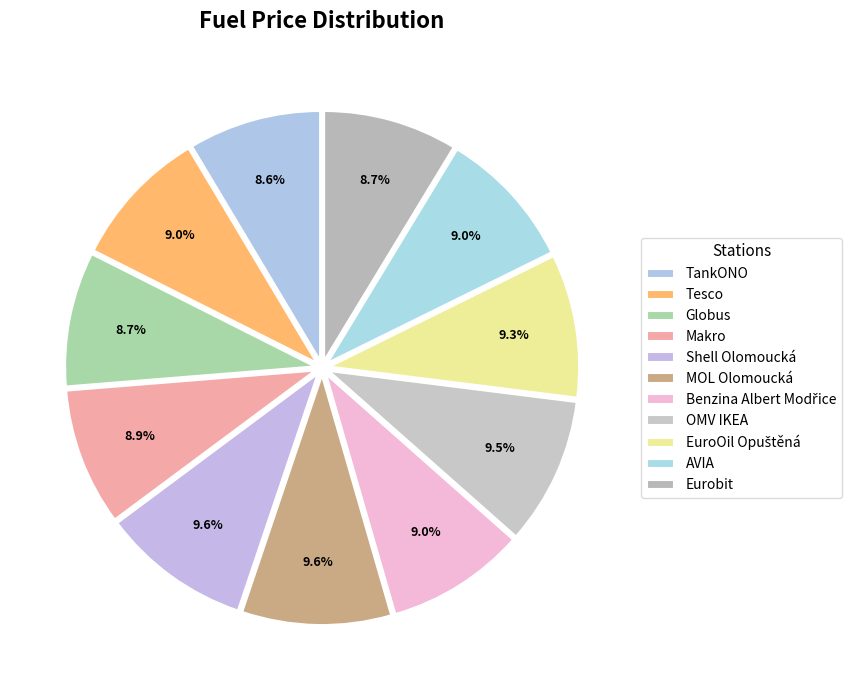

Rank the categories by value from lowest to highest.

TankONO, Eurobit, Globus, Makro, Tesco, Benzina Albert Modřice, AVIA, EuroOil Opuštěná, OMV IKEA, Shell Olomoucká, MOL Olomoucká